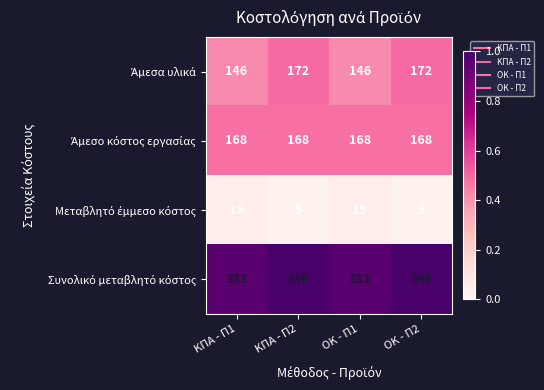

What is the total value across all series at ΟΚ - Π1?

666